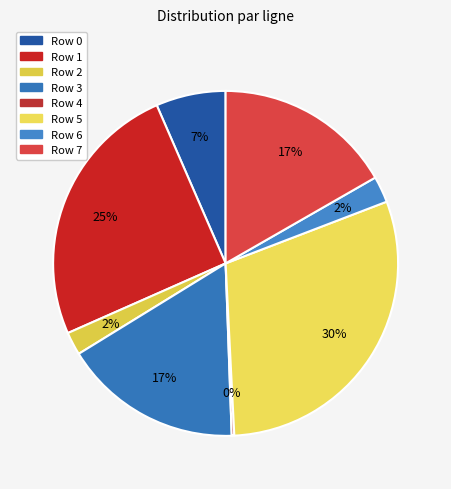

The Row 5 slice represents 30% of the pie. True or false?

True